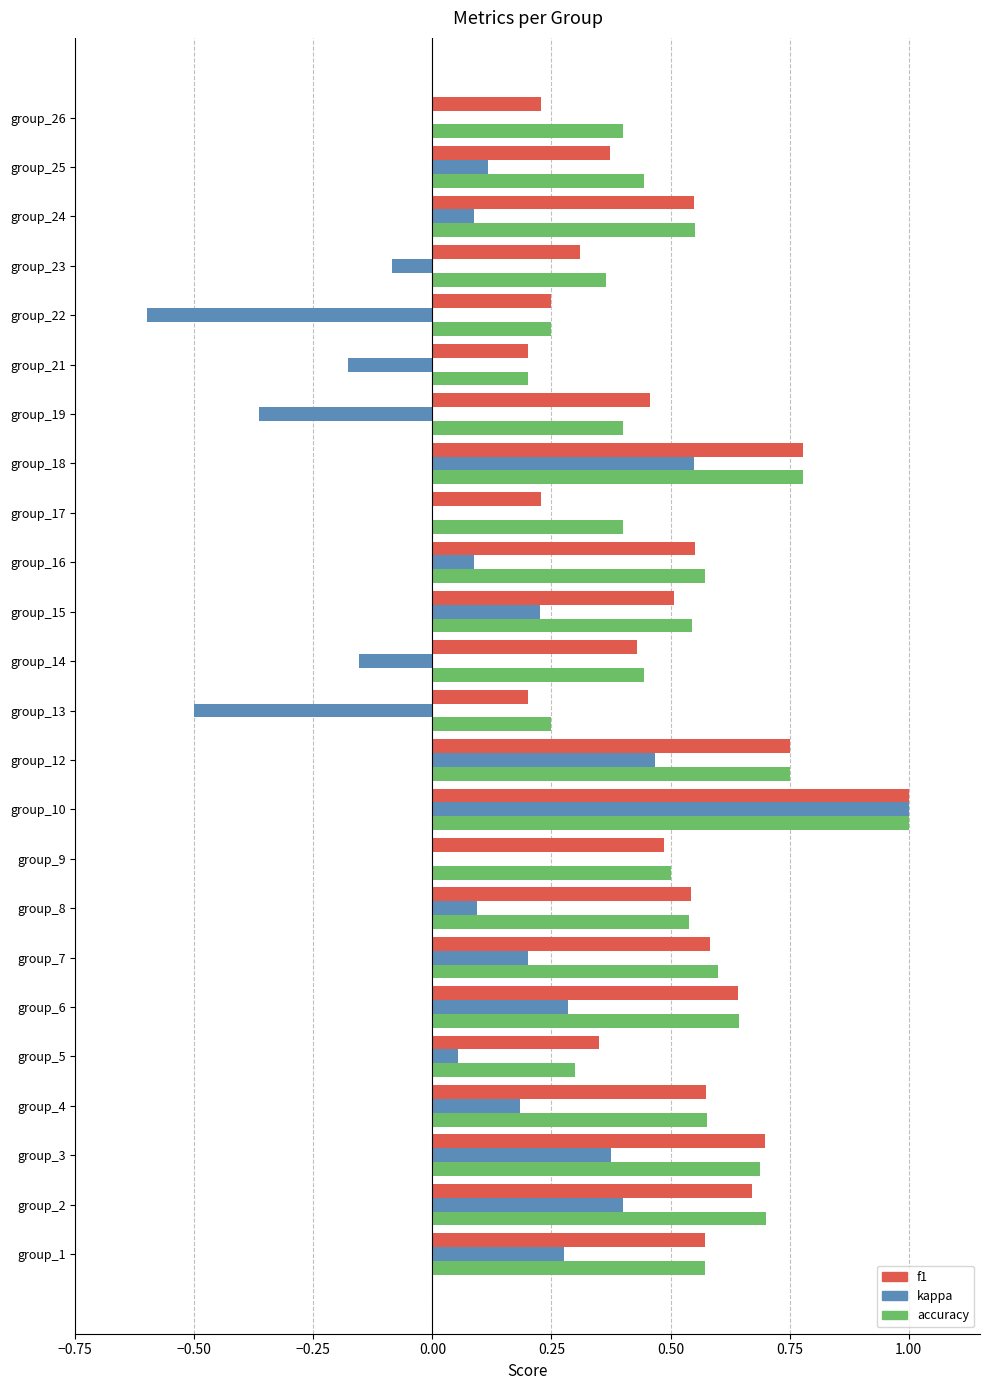

Is the value of kappa at group_8 greater than the value of f1 at group_3?

No